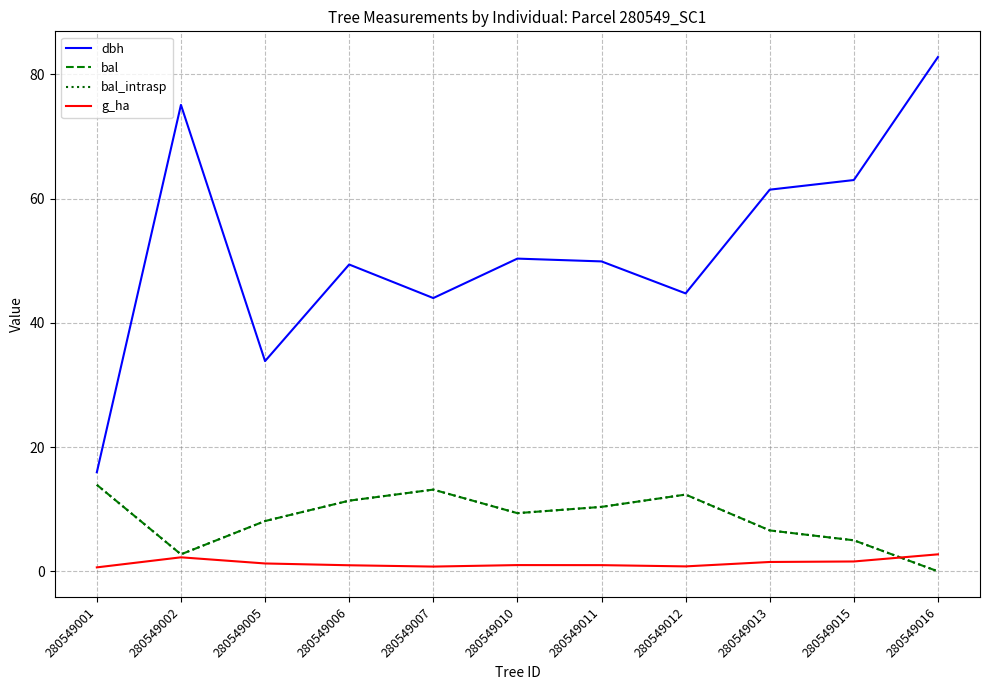

Reading left to right, extract all data points from this chart.

dbh: 15.9	75.1	33.9	49.4	44.0	50.4	49.9	44.8	61.5	63.0	82.8
bal: 13.9	2.7	8.1	11.4	13.2	9.4	10.4	12.4	6.6	5.0	0.0
bal_intrasp: 13.9	2.7	8.1	11.4	13.2	9.4	10.4	12.4	6.6	5.0	0.0
g_ha: 0.6	2.3	1.3	1.0	0.8	1.0	1.0	0.8	1.5	1.6	2.7